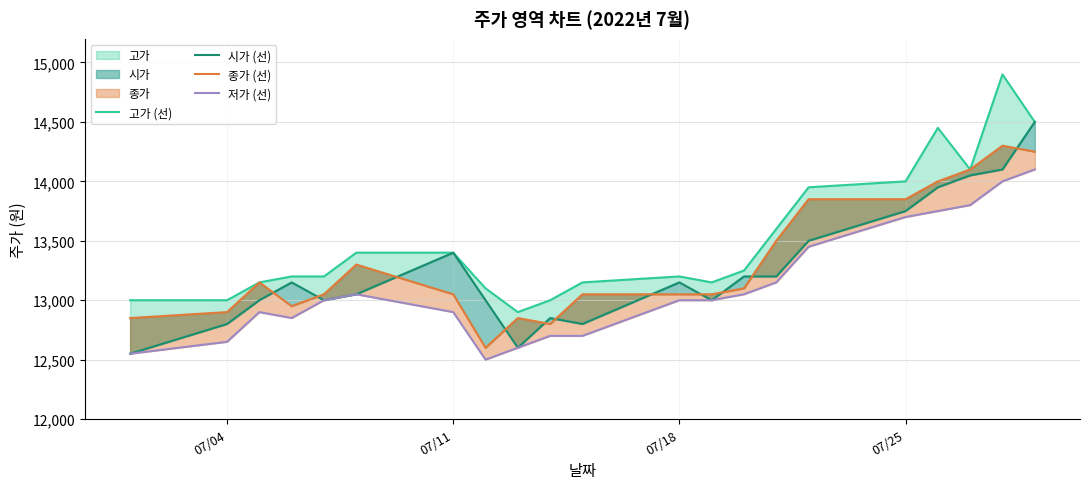

Is it true that 시가 (선) equals 6148 at 19?

False